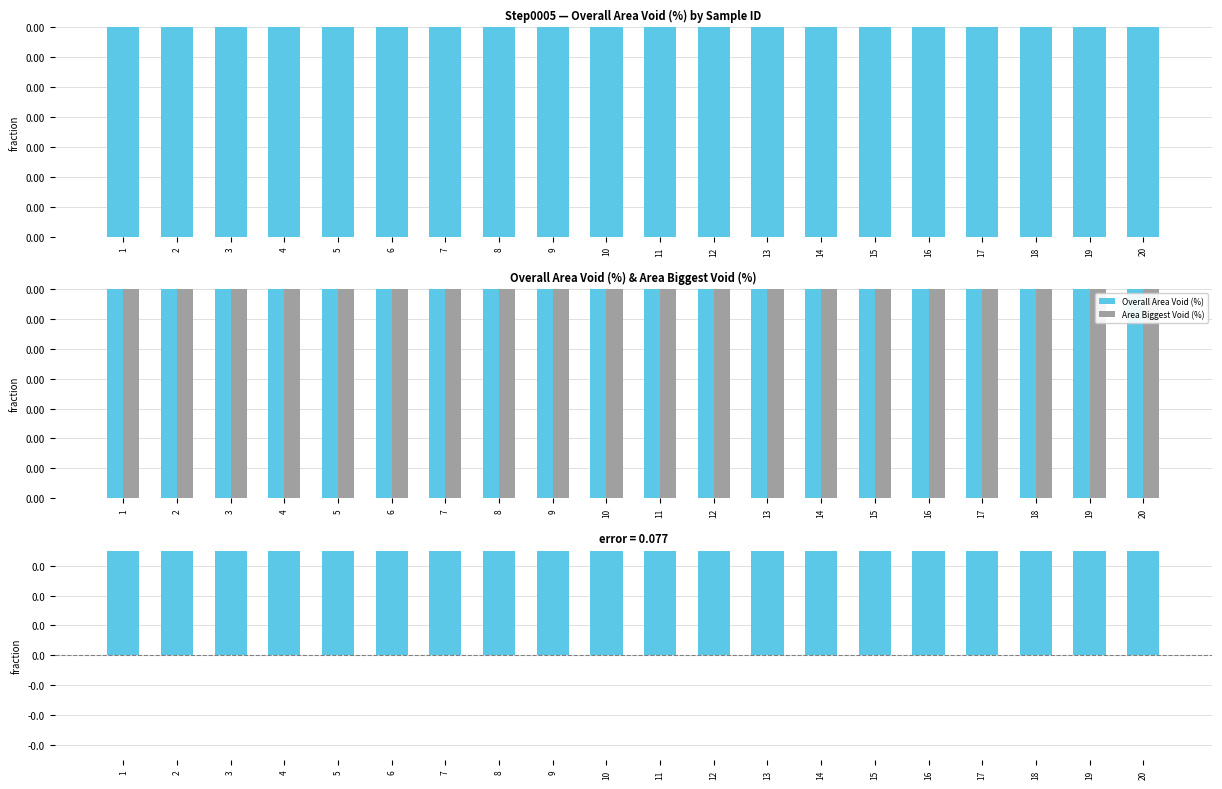

At which label is Overall Area Void (%) closest to 15?

20